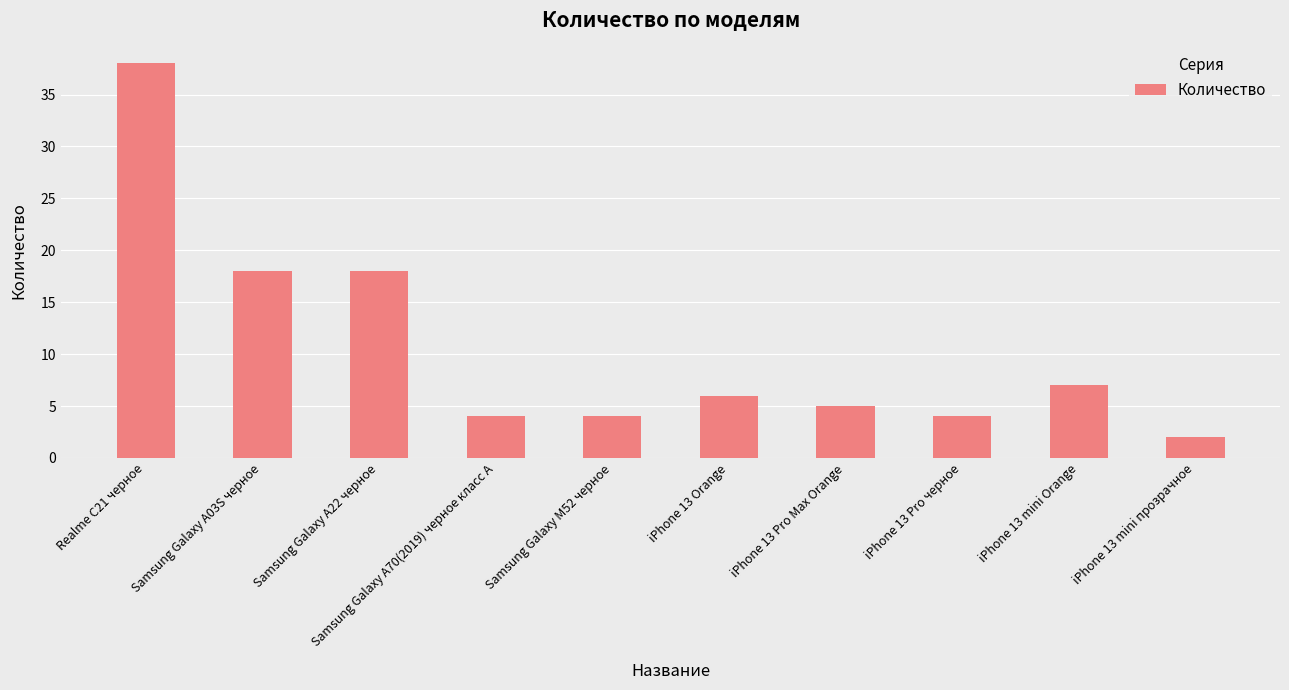

What is the label of the 10th bar from the right?

Realme C21 черное